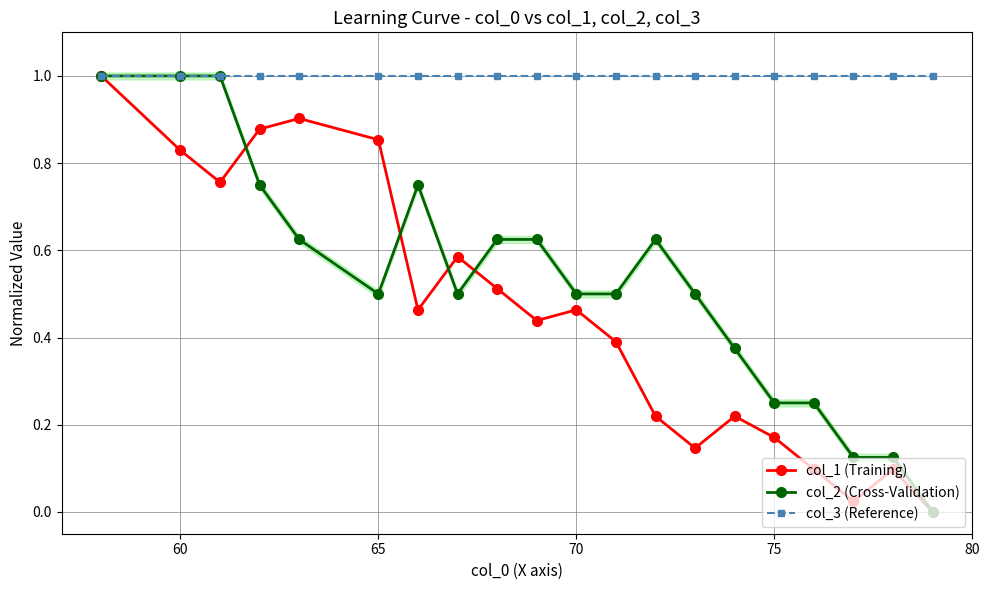

How many data points in col_2 (Cross-Validation) are above 0?

19